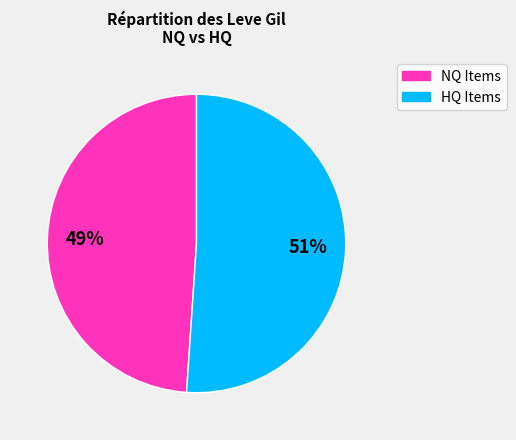

To the nearest percent, what is the difference between the largest and smallest slice percentages?

2%